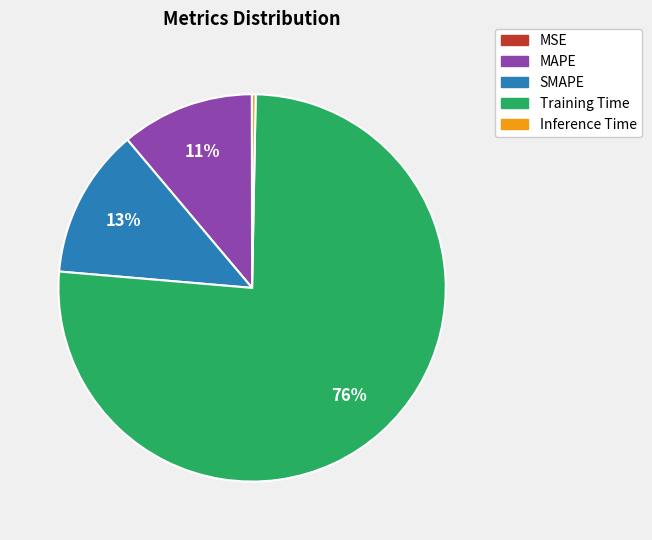

What is the largest slice in the pie chart?

Training Time